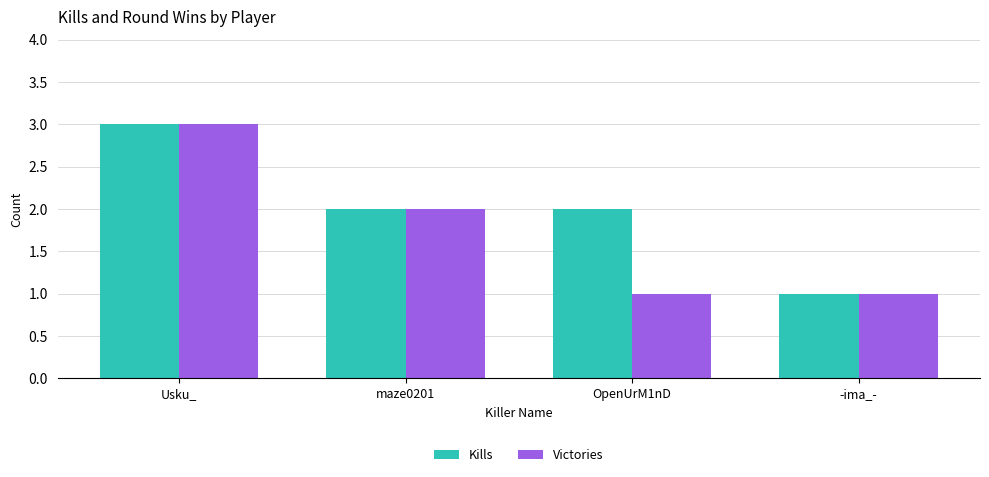

True or false: Kills has a value of 1 at -ima_-.

True